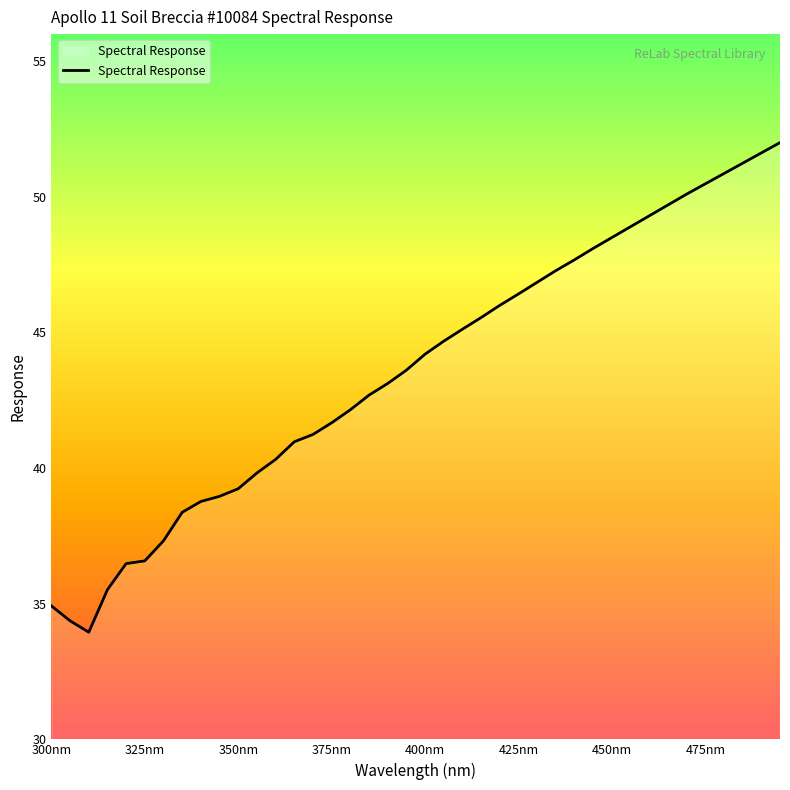

What is the smallest value displayed?

34.0